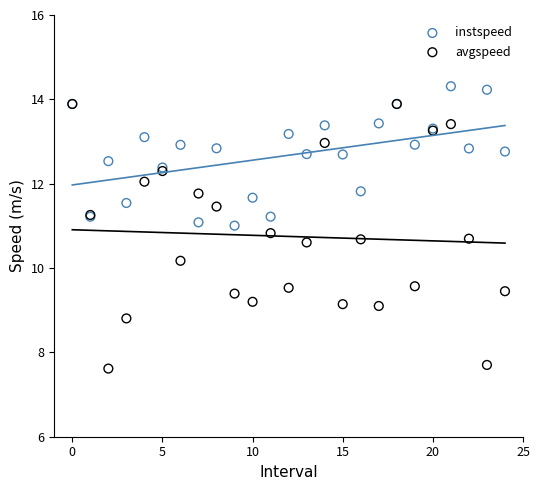

Across all series, what Y value is closest to 10?

10.2